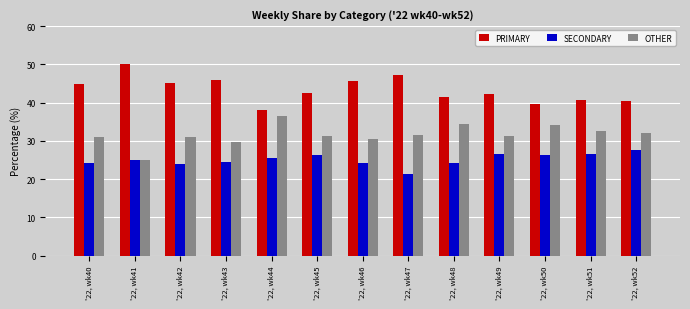

How many groups of bars are there?

13